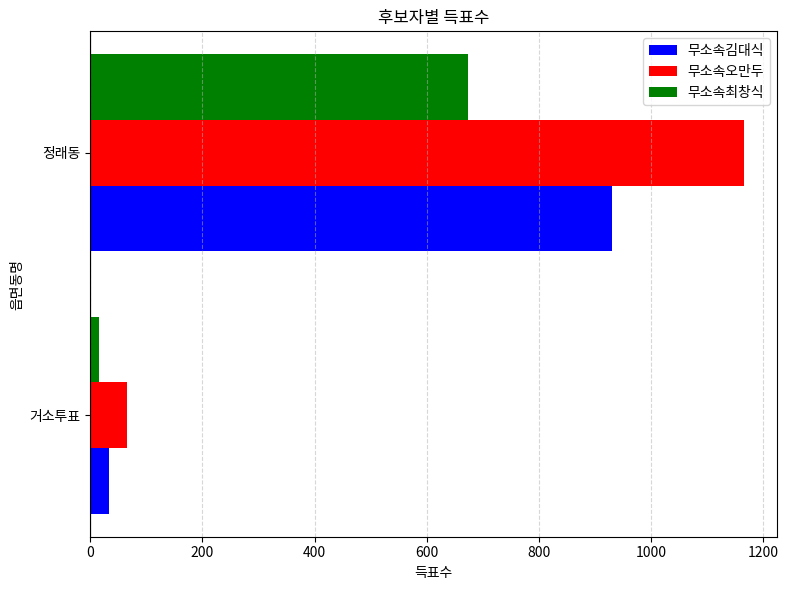

How many values in the 무소속최창식 series are below 673?

1